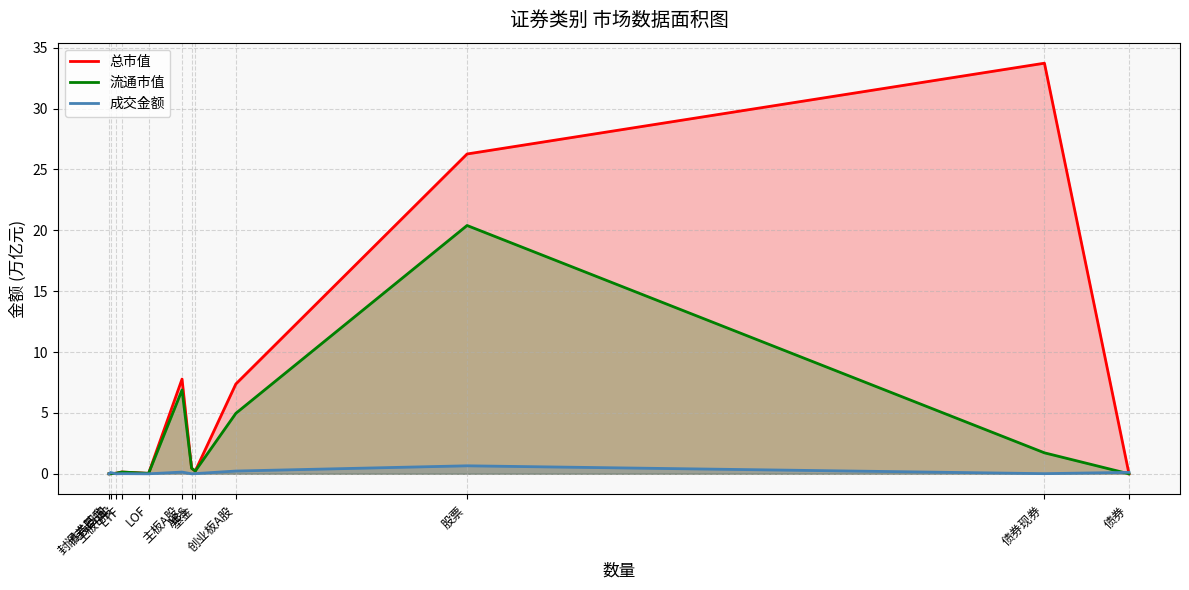

What is the label of the 6th point from the right?

ABS